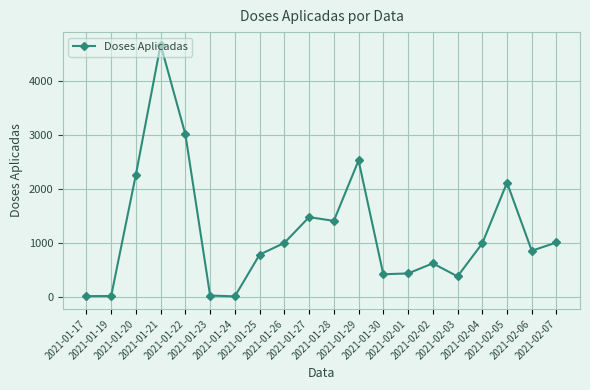

True or false: the data has more than 1 interior local peaks.

True